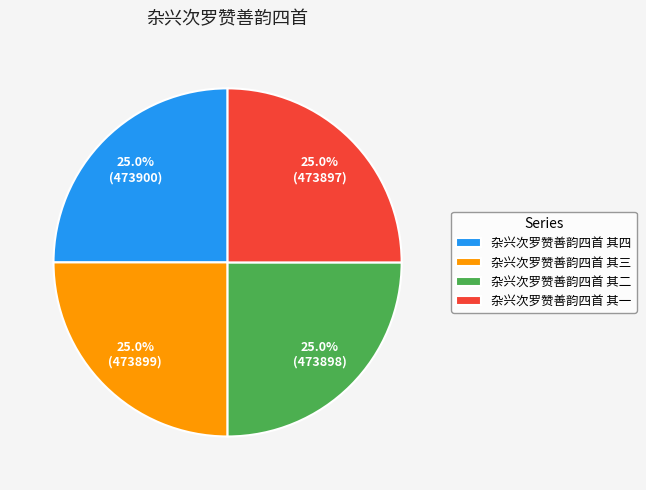

How many slices are in this pie chart?

4